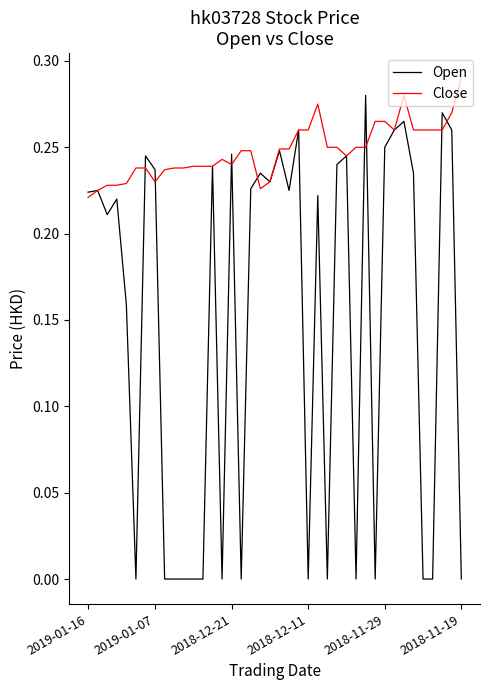

Count the number of data series in this chart.

2